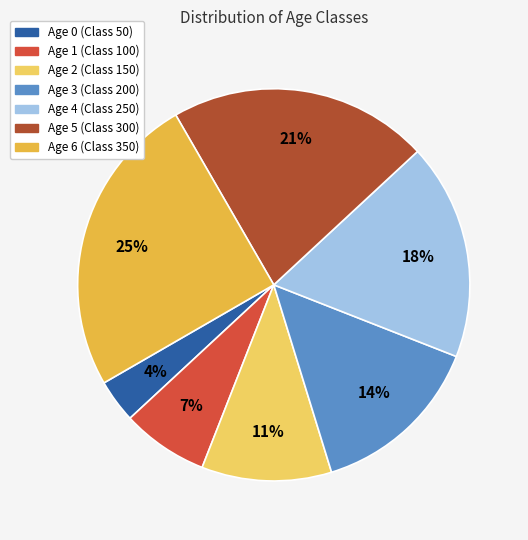

Does any single category account for the majority?

No